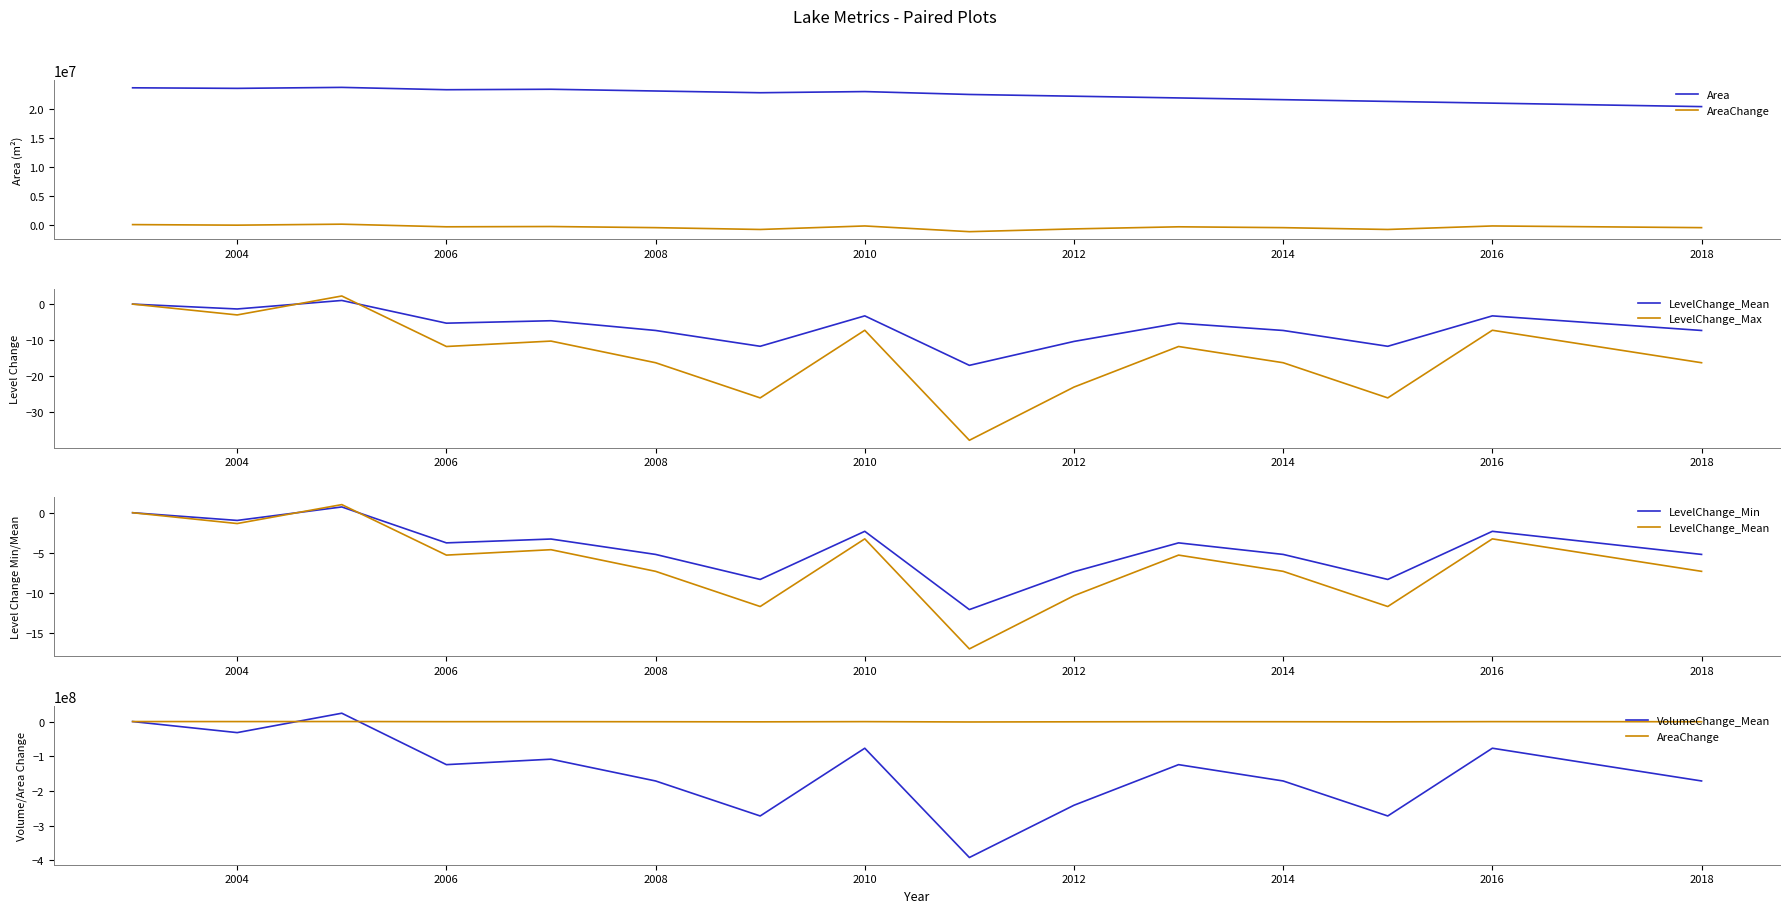

What is the approximate value of AreaChange at 2010?

-234900.0